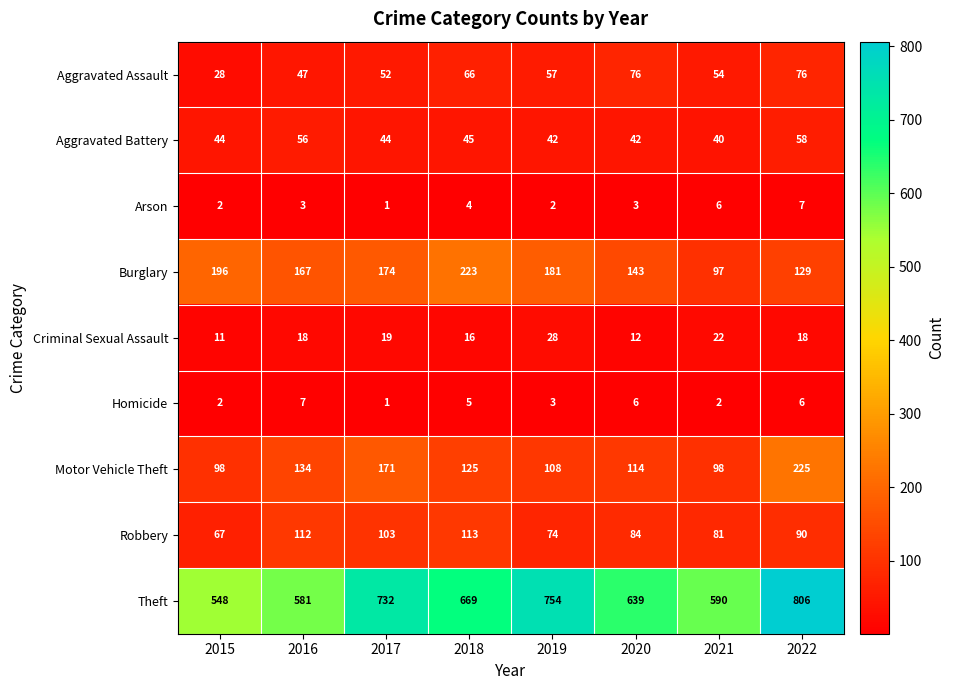

Rank the series at 2022 from lowest to highest value.

Homicide, Arson, Criminal Sexual Assault, Aggravated Battery, Aggravated Assault, Robbery, Burglary, Motor Vehicle Theft, Theft